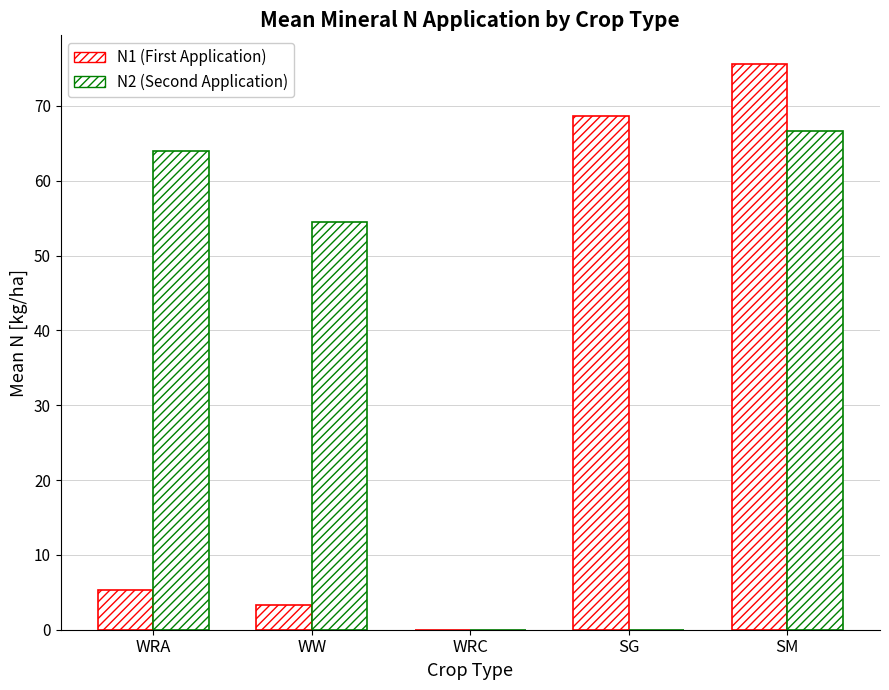

Are the bars grouped side by side (vs. stacked)?

Yes